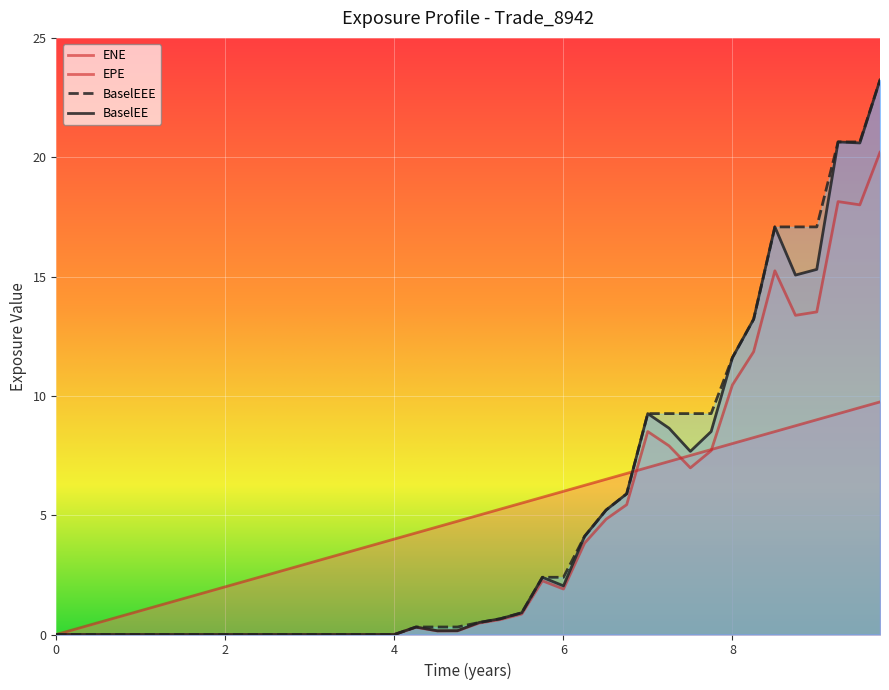

True or false: EPE has more than 1 points higher than both neighbors.

False